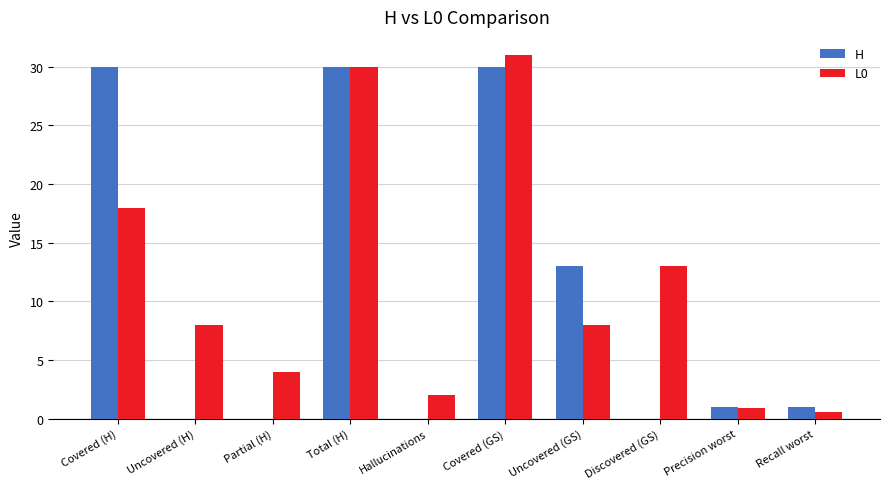

What is the greatest value displayed?

31.0